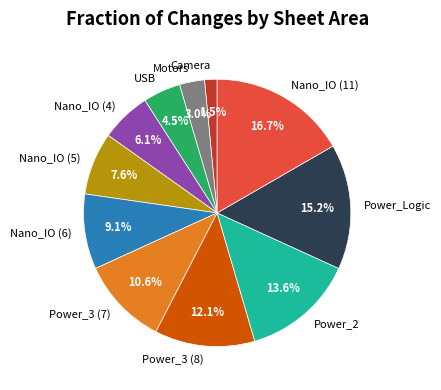

Which slice is the largest?

Nano_IO (11)